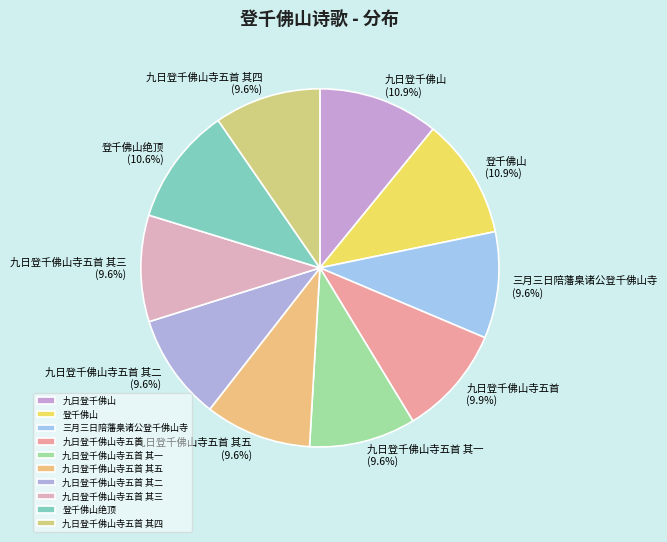

To the nearest percent, what is the difference between the largest and smallest slice percentages?

1%